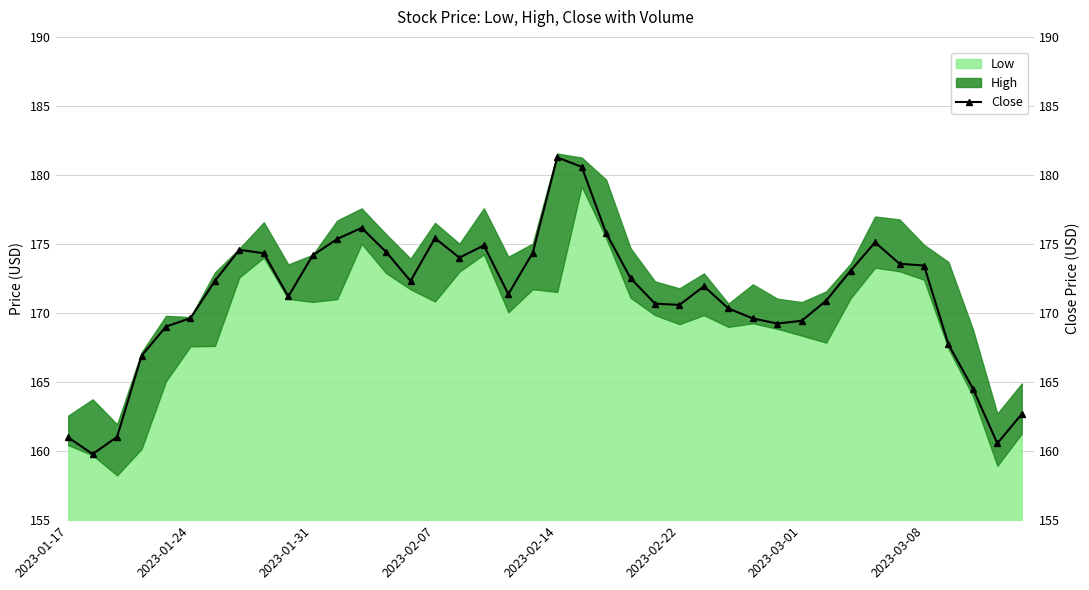

What is the sum of all values?

6845.9